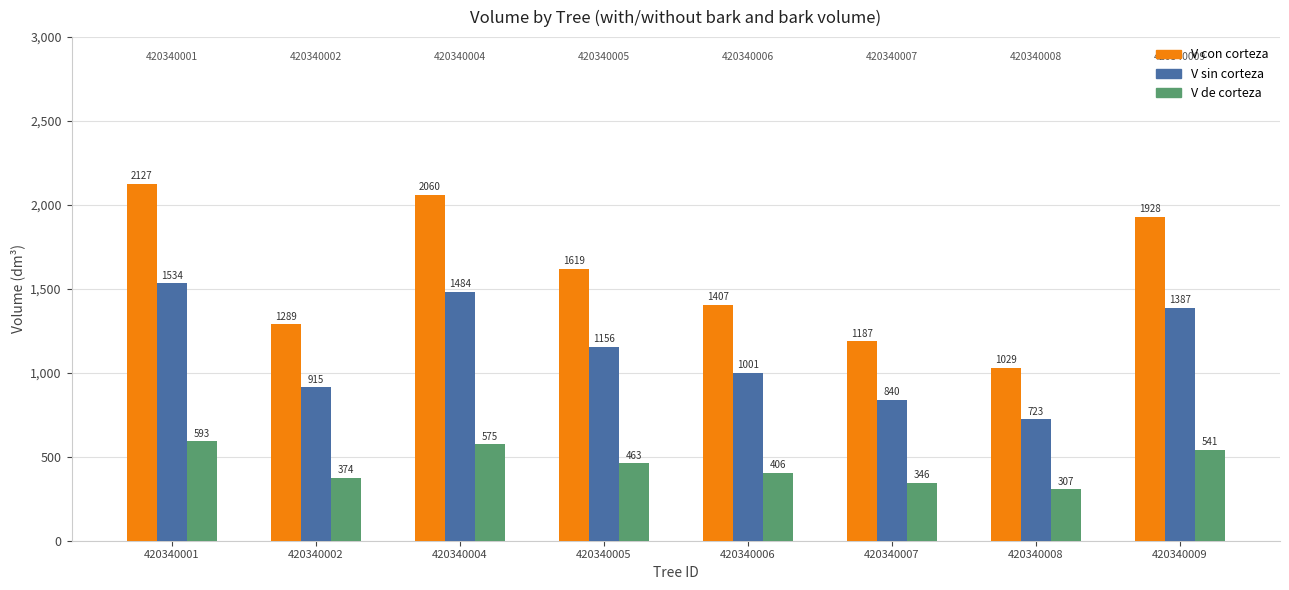

How many data points in V sin corteza are less than 1156?

4